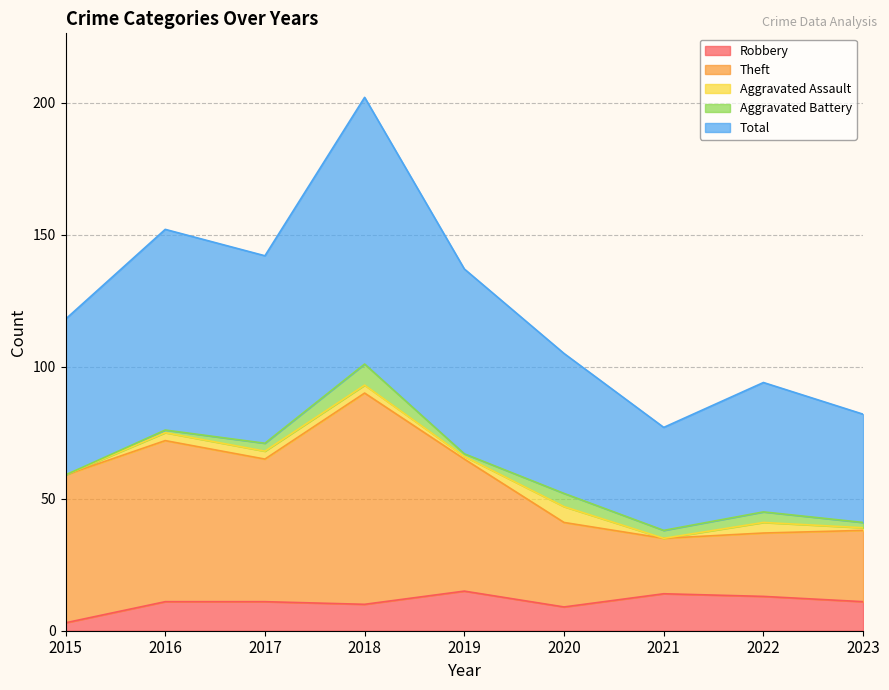

True or false: Theft and Total intersect in this chart.

False